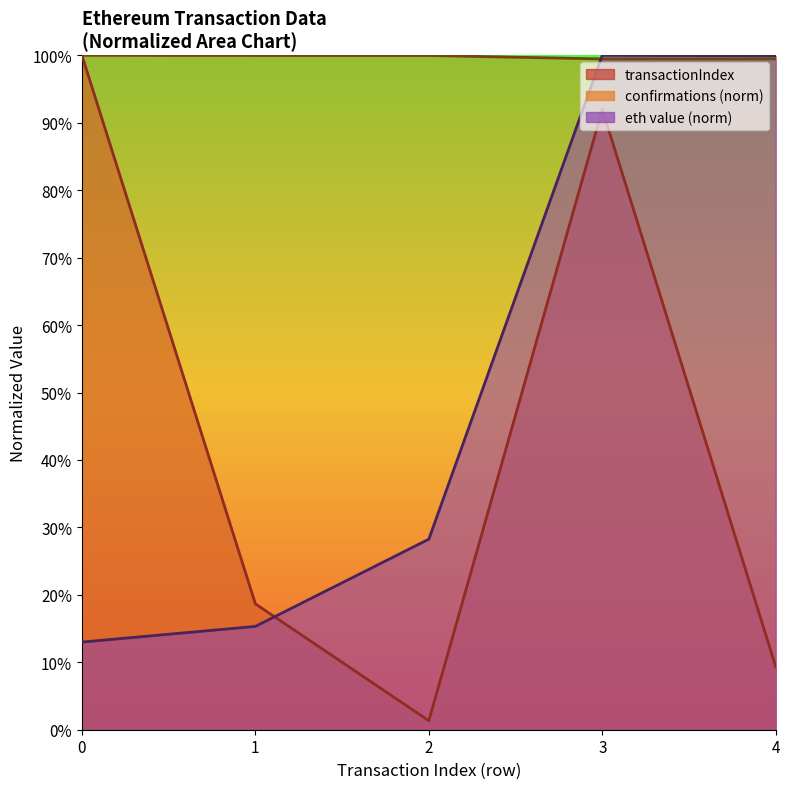

True or false: confirmations and transactionIndex intersect in this chart.

False